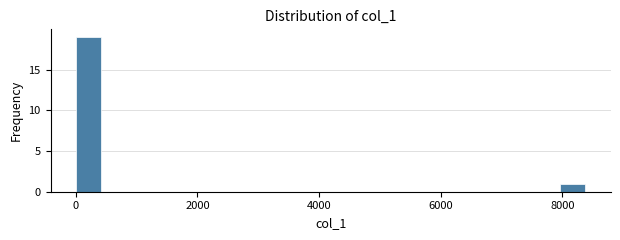

Read against the x-axis, roughly where is the centre of the tallest bar?

200